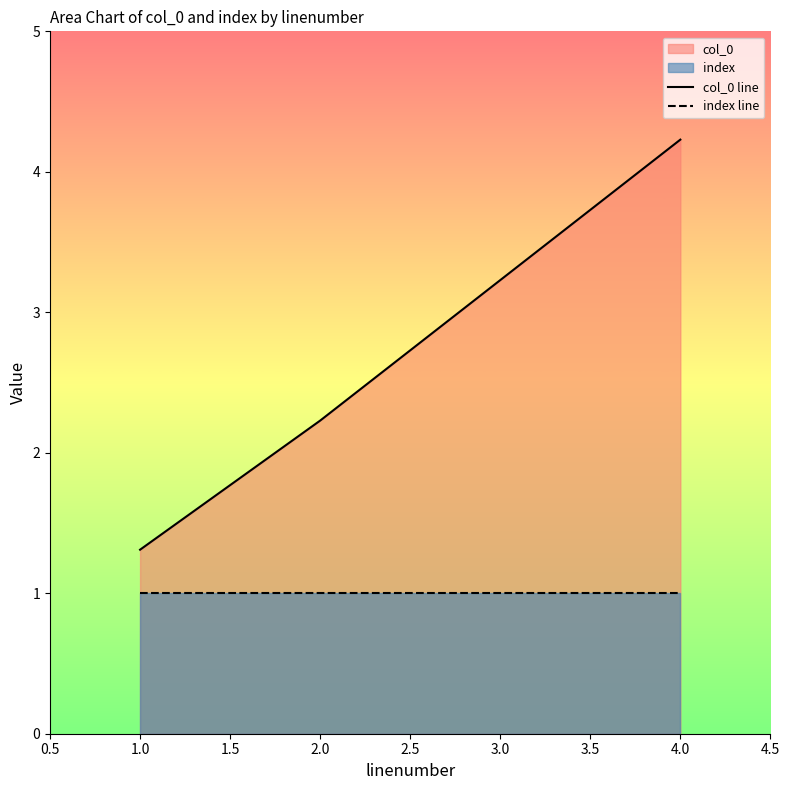

What is the sum of all col_0 line values?

11.0